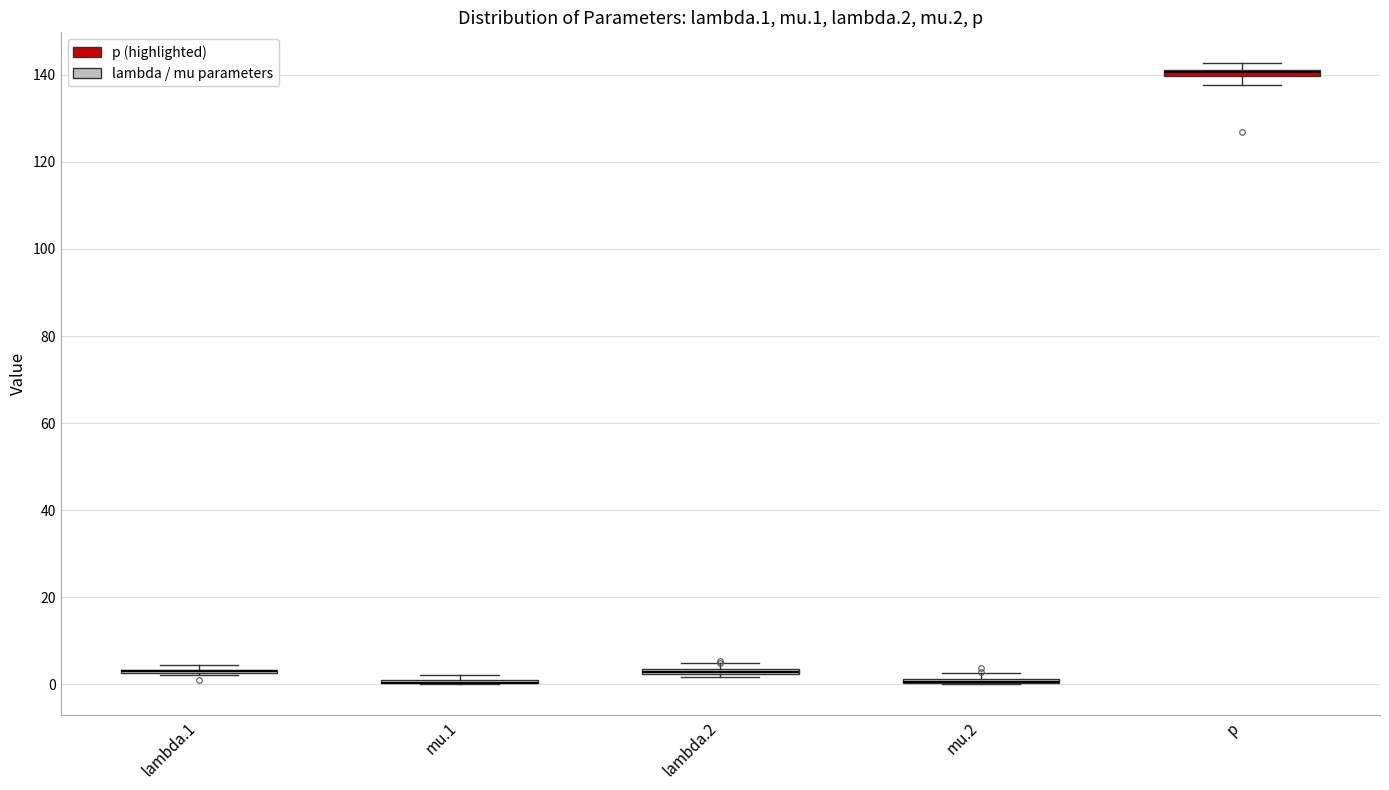

Where is the lower edge of the box for p on the y-axis? The values are not printed on the chart, so give them approximately, as read against the axis.

140